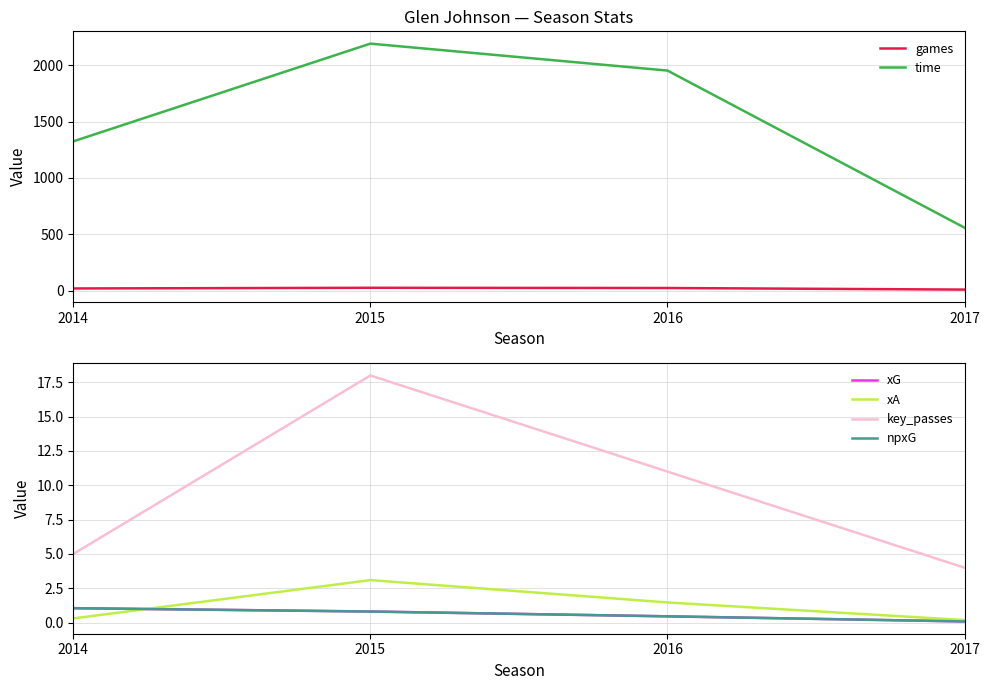

Where is xA nearest to the value 1?

2016